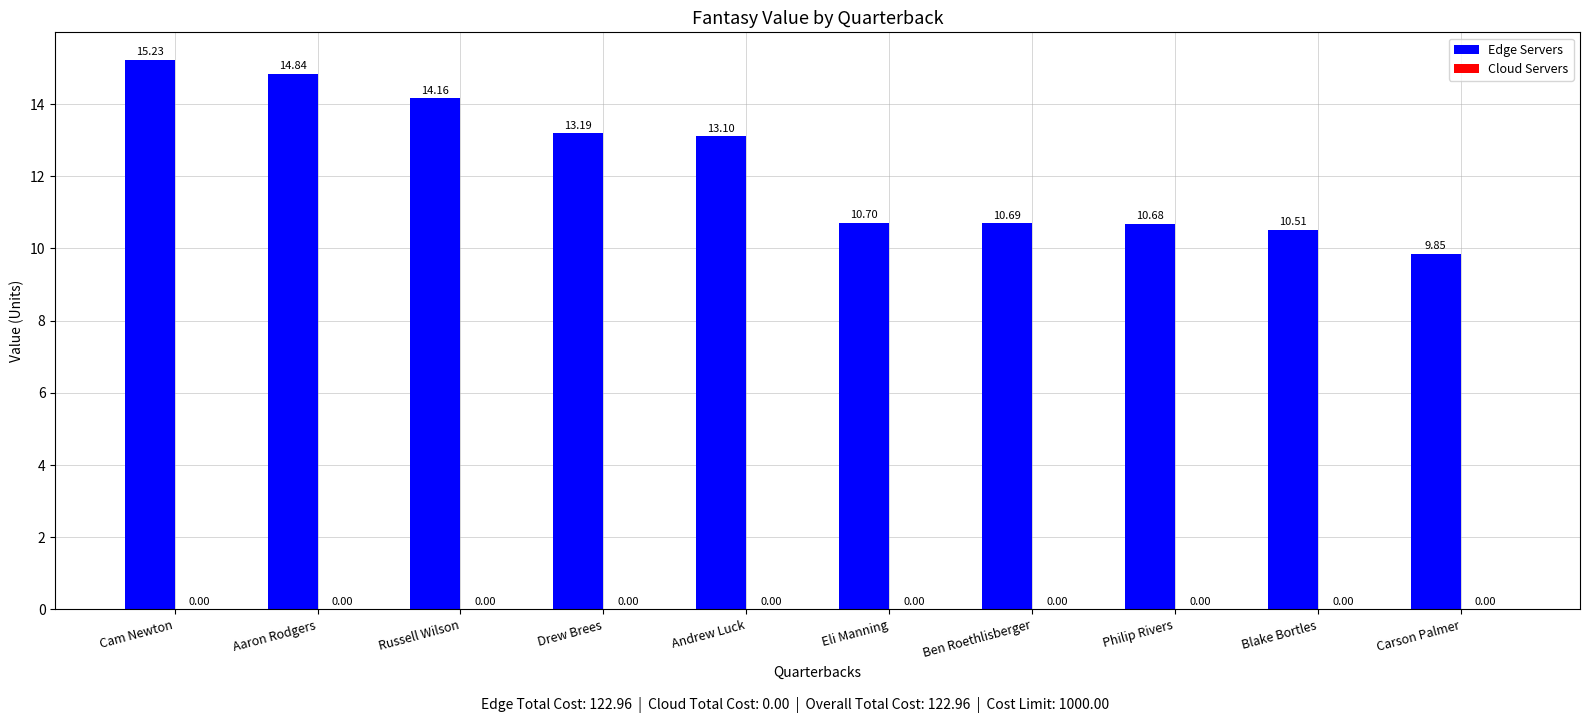

What is the label of the 10th bar from the left?

Carson Palmer